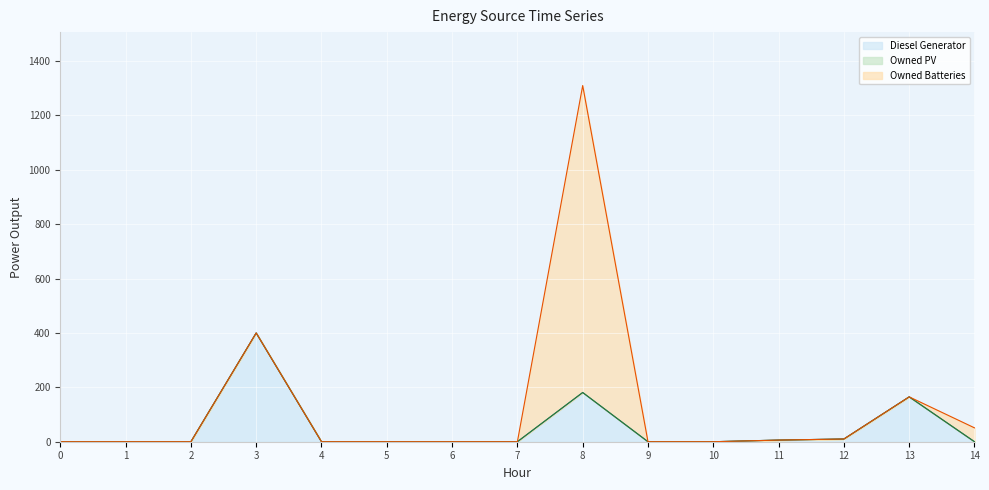

How many lines are shown in the chart?

3